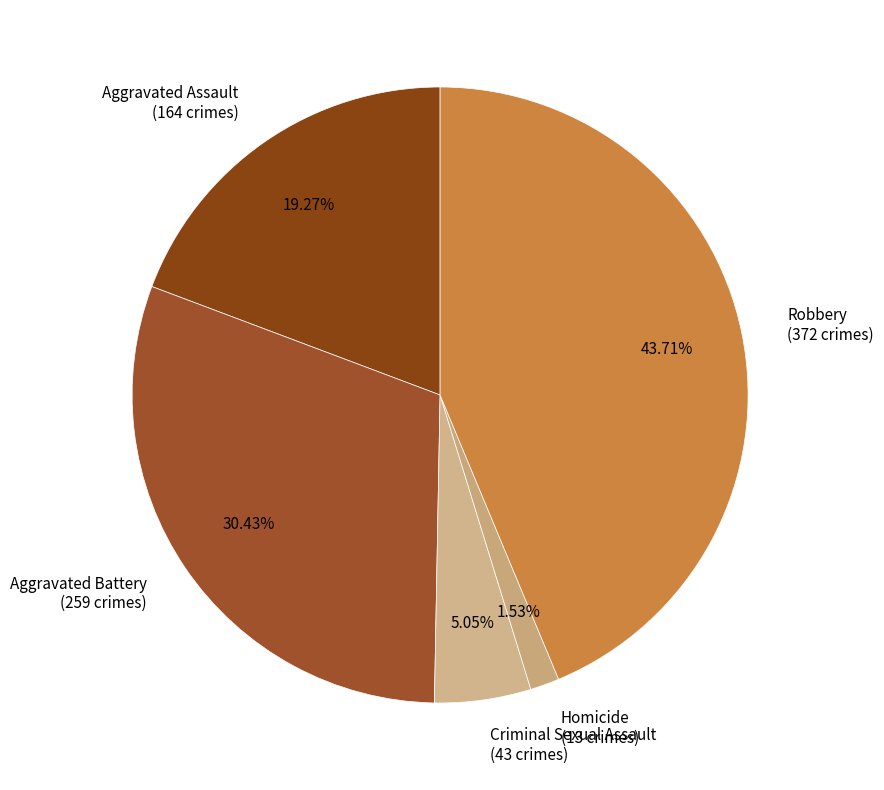

How many segments does this pie chart have?

5